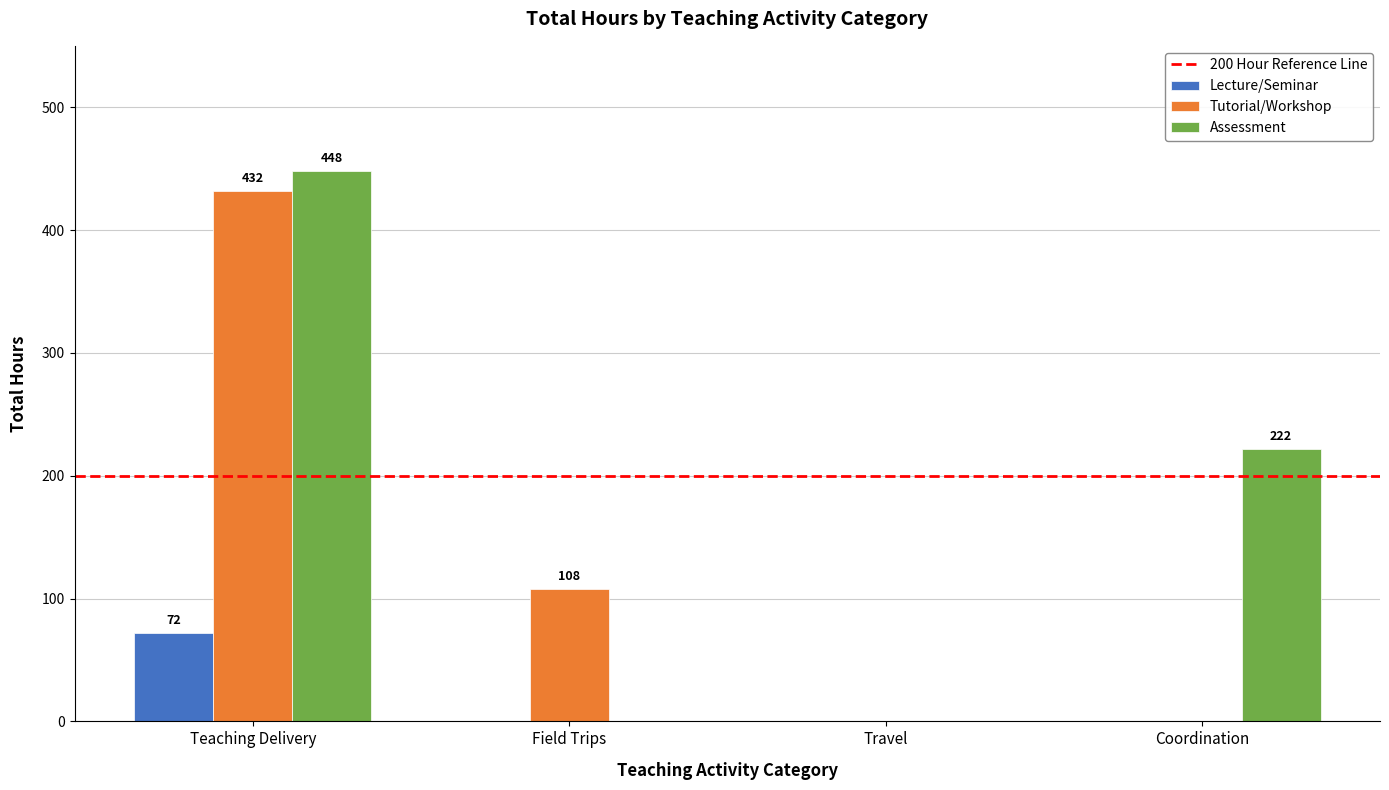

Is it true that Assessment equals 236 at Field Trips?

False